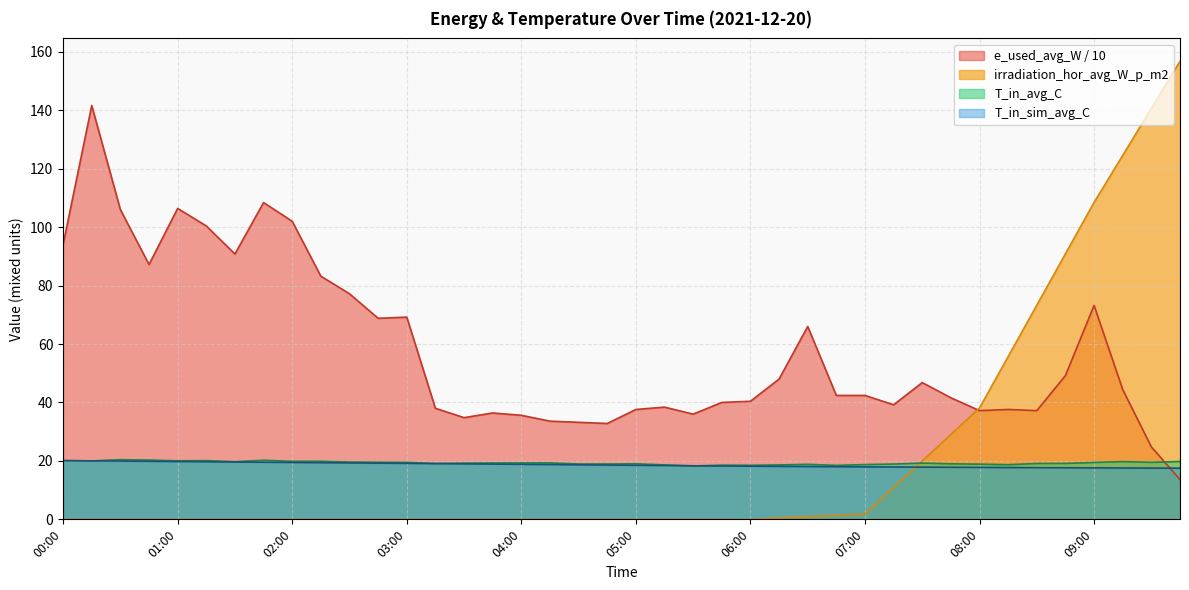

True or false: irradiation_hor_avg_W_p_m2 has a value of 1.0 at 07:00.

False